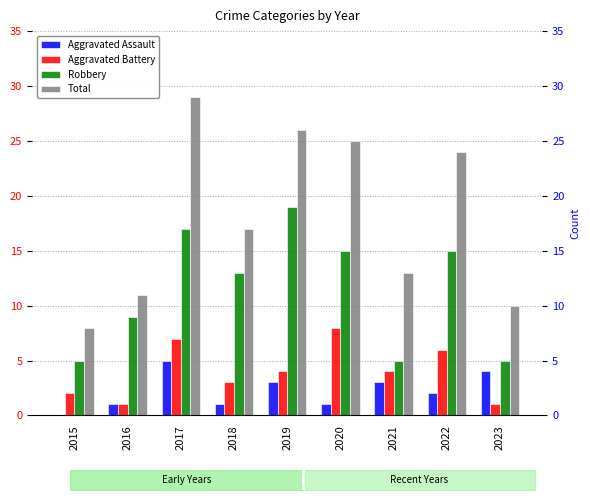

Count the Aggravated Battery values in the range 2 to 6.

5